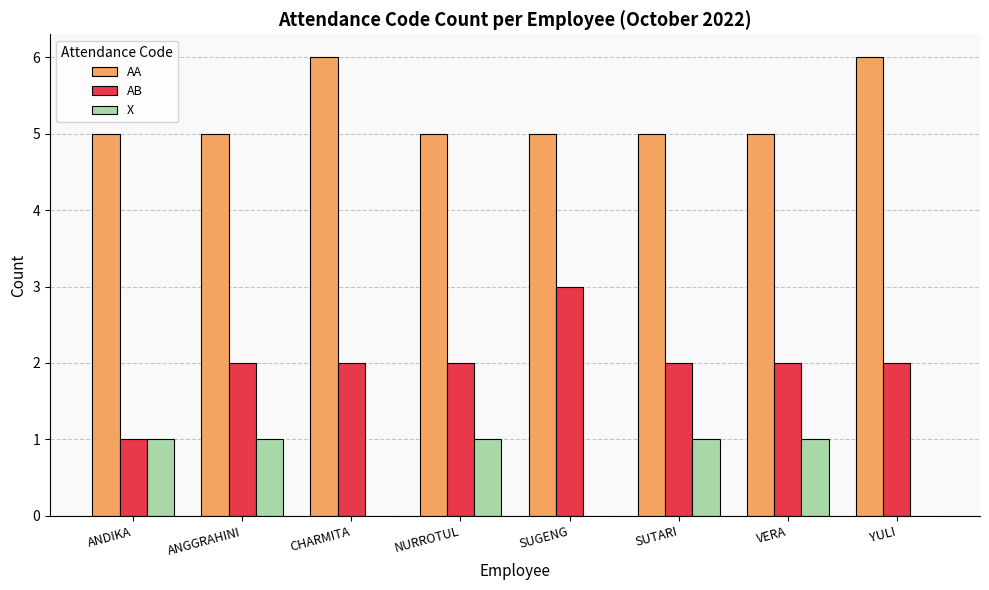

Does the chart contain stacked bars?

No